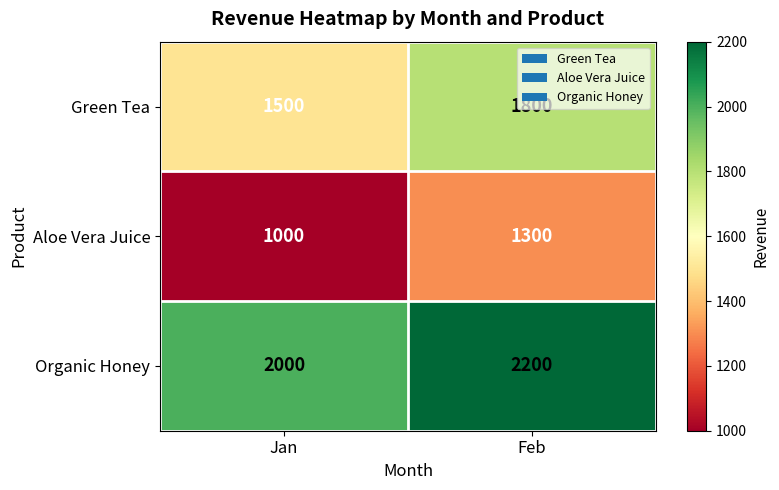

The value of Organic Honey at Feb is 2200. True or false?

True